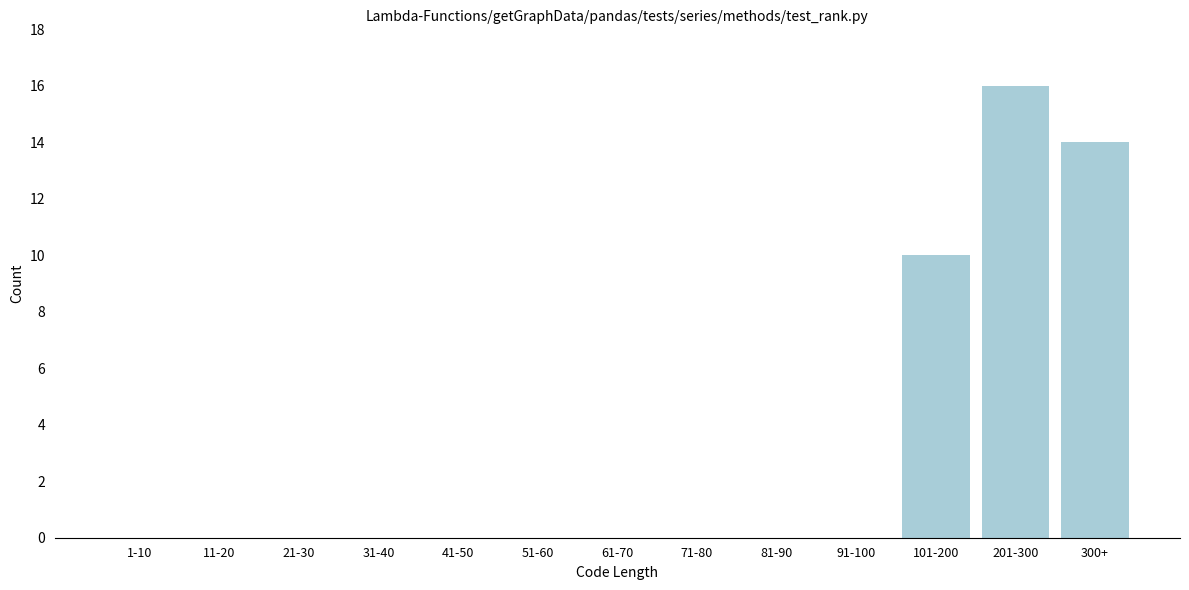

Reading left to right, extract all data points from this chart.

1-10=0	11-20=0	21-30=0	31-40=0	41-50=0	51-60=0	61-70=0	71-80=0	81-90=0	91-100=0	101-200=10	201-300=16	300+=14